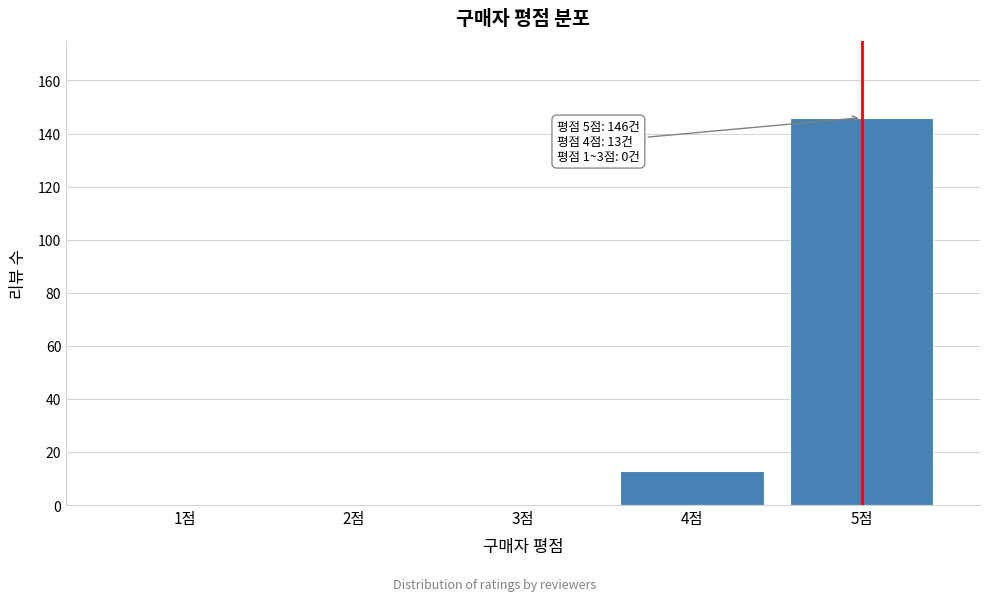

Reading left to right, transcribe all the data shown in this chart.

1점=0	2점=0	3점=0	4점=13	5점=146